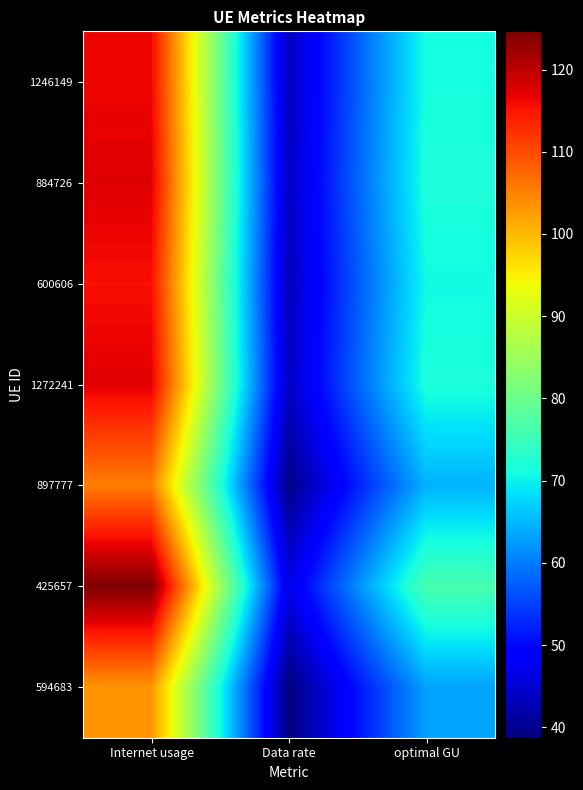

Reading left to right, extract all data points from this chart.

1246149: Internet usage=116.3	Data rate=43.6	optimal GU=71.2
884726: Internet usage=117.3	Data rate=44.0	optimal GU=71.9
600606: Internet usage=115.6	Data rate=43.3	optimal GU=70.8
1272241: Internet usage=117.2	Data rate=44.0	optimal GU=71.8
897777: Internet usage=105.5	Data rate=39.6	optimal GU=64.6
425657: Internet usage=124.6	Data rate=46.7	optimal GU=76.3
594683: Internet usage=103.3	Data rate=38.7	optimal GU=63.3